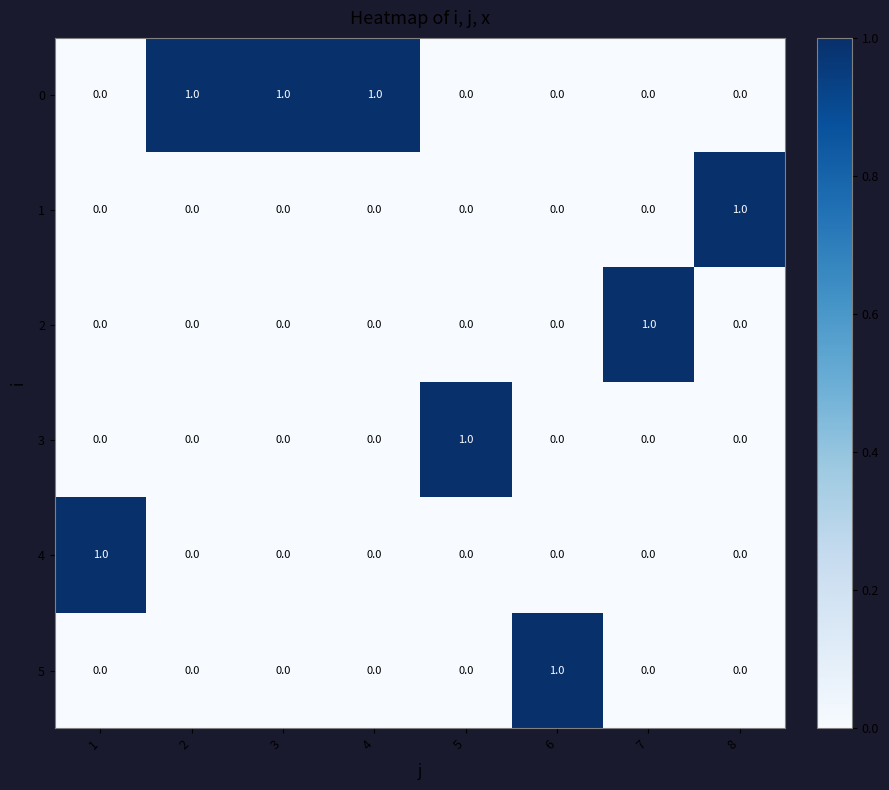

Count the 4 values in the range 0 to 1.

8